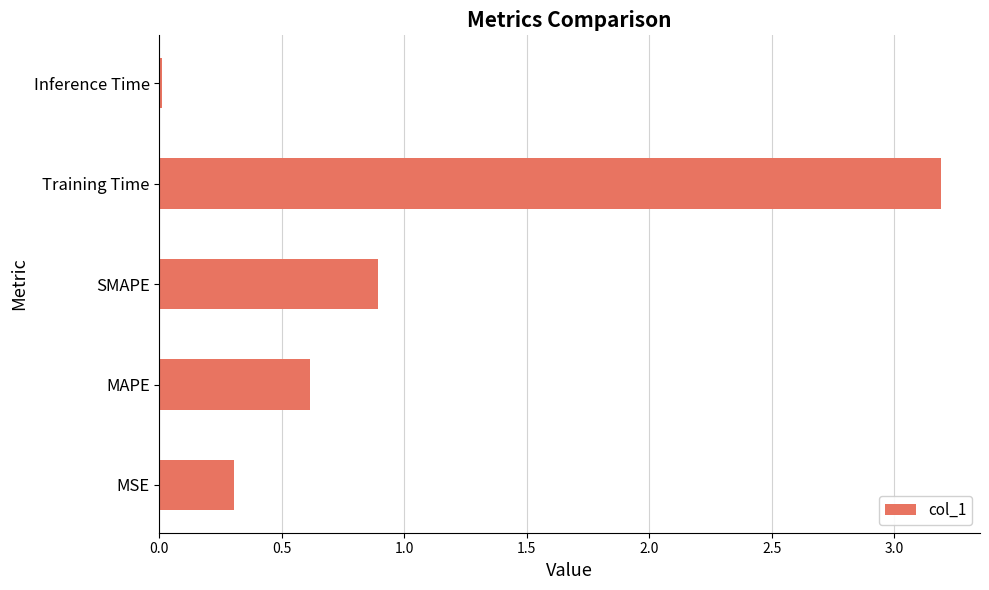

Rank the categories by value from lowest to highest.

Inference Time, MSE, MAPE, SMAPE, Training Time